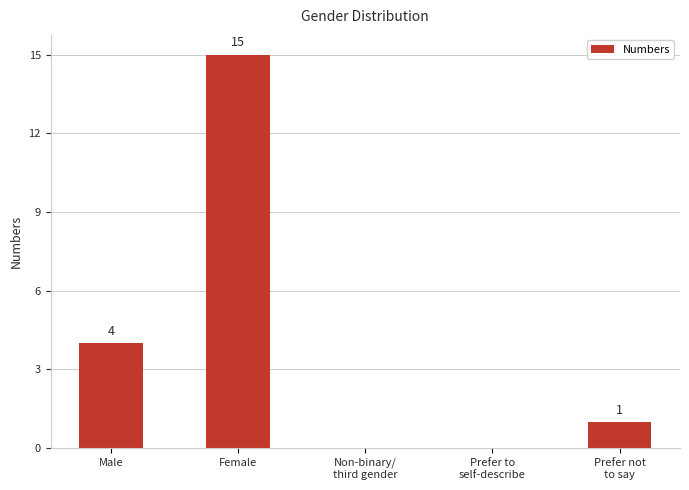

Reading left to right, transcribe all the data shown in this chart.

4	15	0	0	1